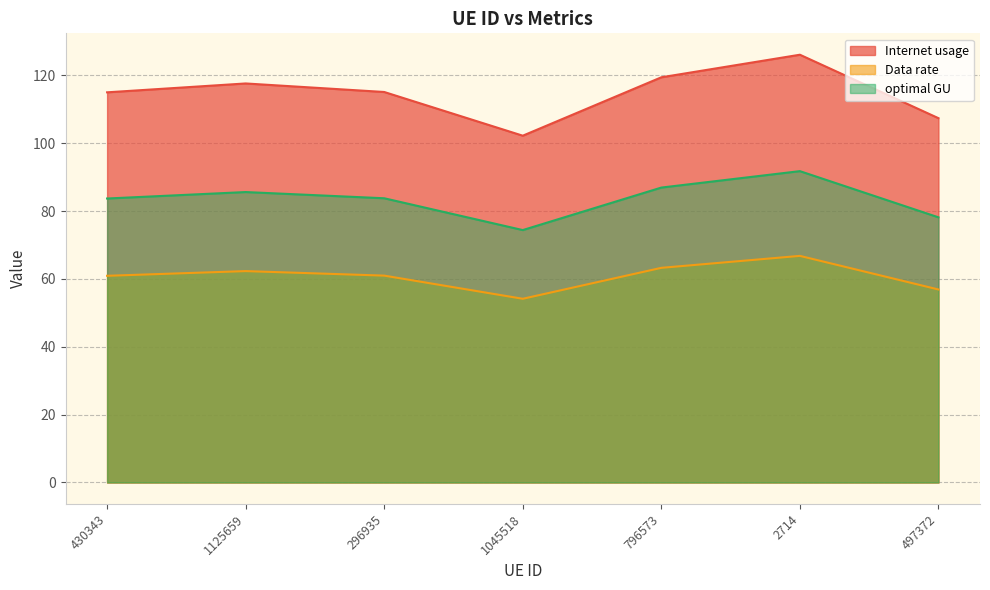

Reading left to right, what are all the values shown in this chart?

Internet usage: 430343=83.7	1125659=85.6	296935=83.8	1045518=74.4	796573=86.9	2714=91.8	497372=78.1
Data rate: 430343=115.0	1125659=117.6	296935=115.1	1045518=102.2	796573=119.4	2714=126.1	497372=107.4
optimal GU: 430343=60.9	1125659=62.3	296935=61.0	1045518=54.1	796573=63.3	2714=66.8	497372=56.9